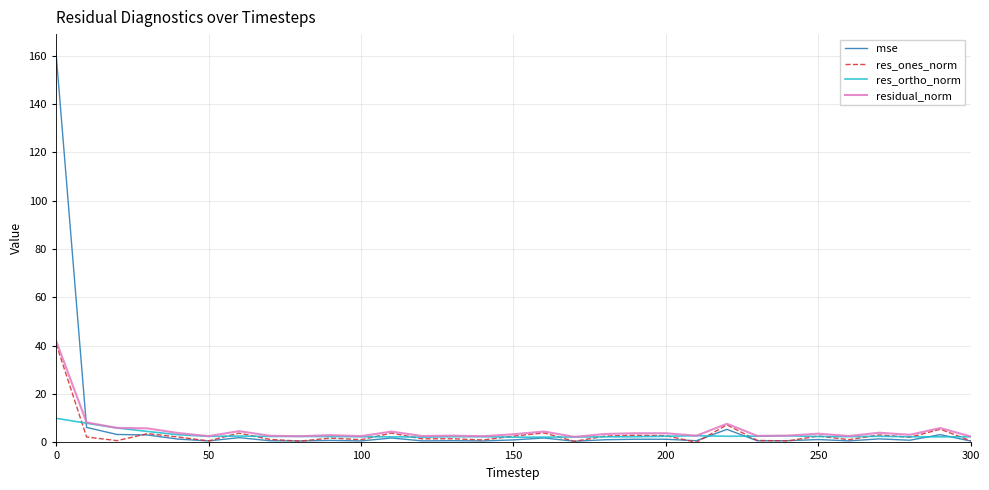

In res_ones_norm, how many points are lower than both neighbors (excluding endpoints)?

11